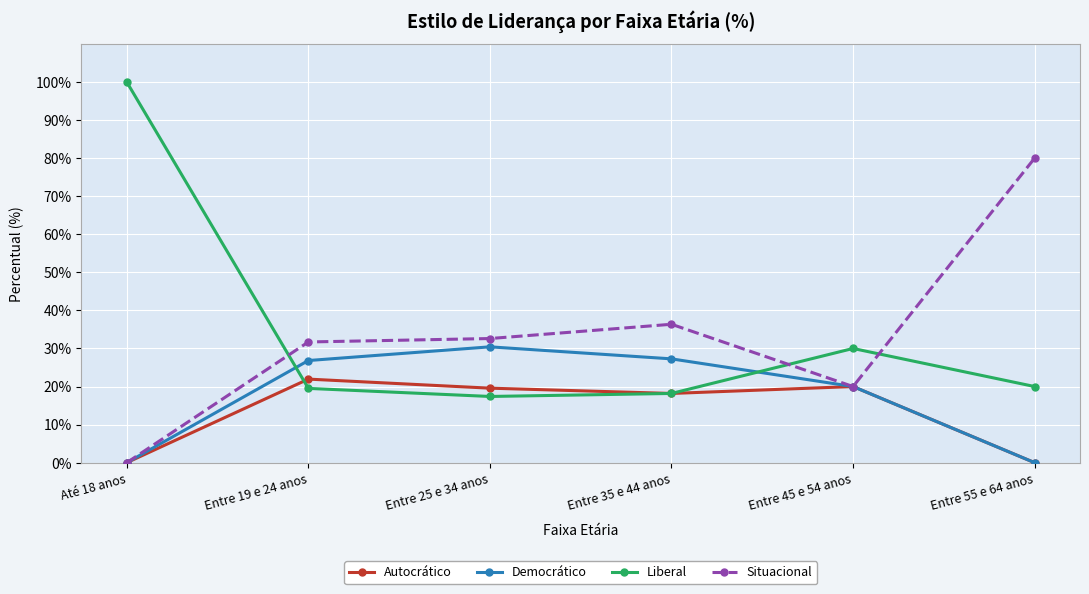

What position from the left is Até 18 anos?

1